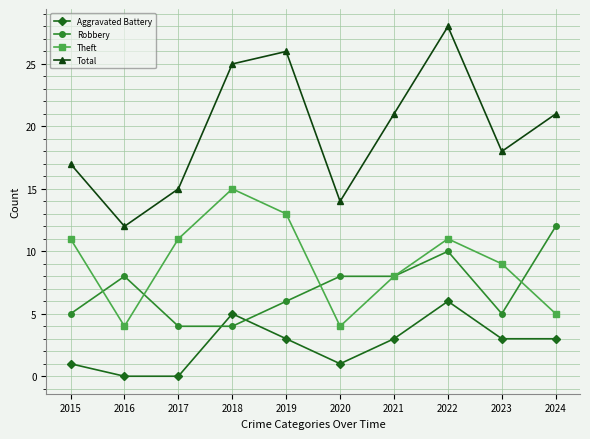

At which category does the chart reach its peak across all series?

2022